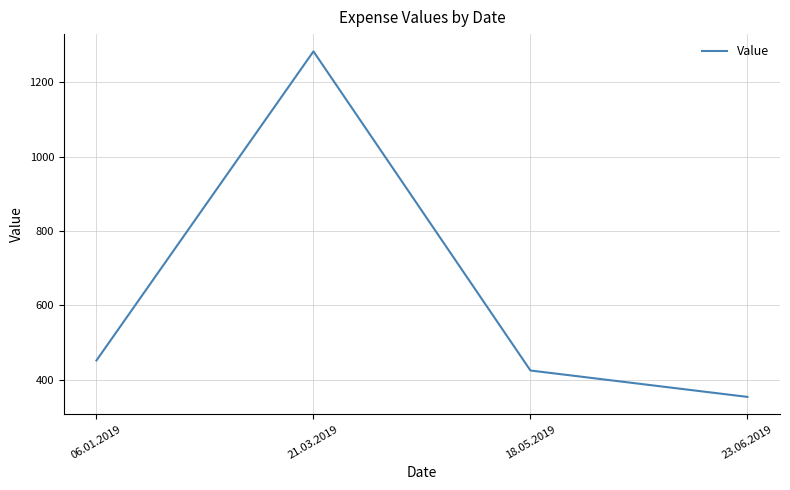

What is the greatest value displayed?

1283